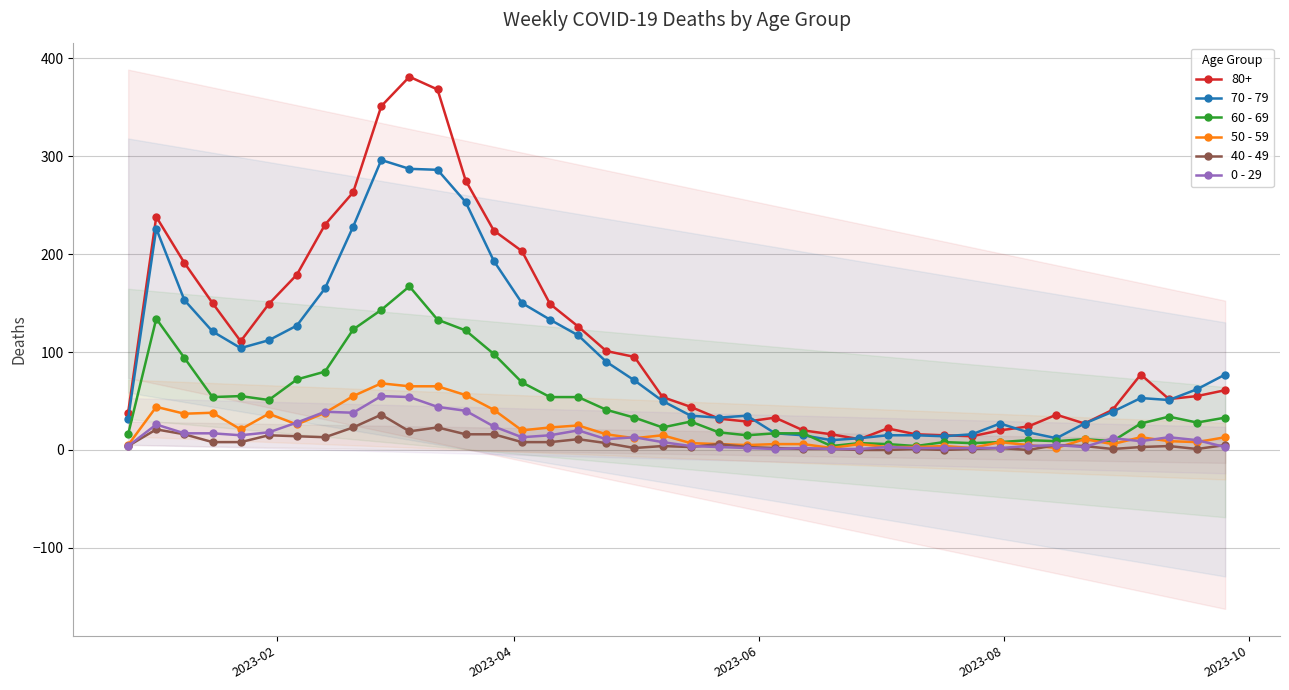

True or false: 80+ has more than 0 points higher than both neighbors.

True